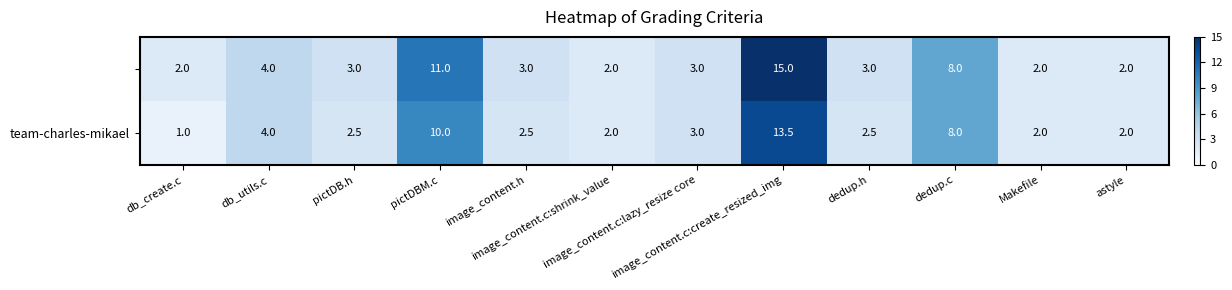

At which category is the sum across all series the highest?

image_content.c:create_resized_img